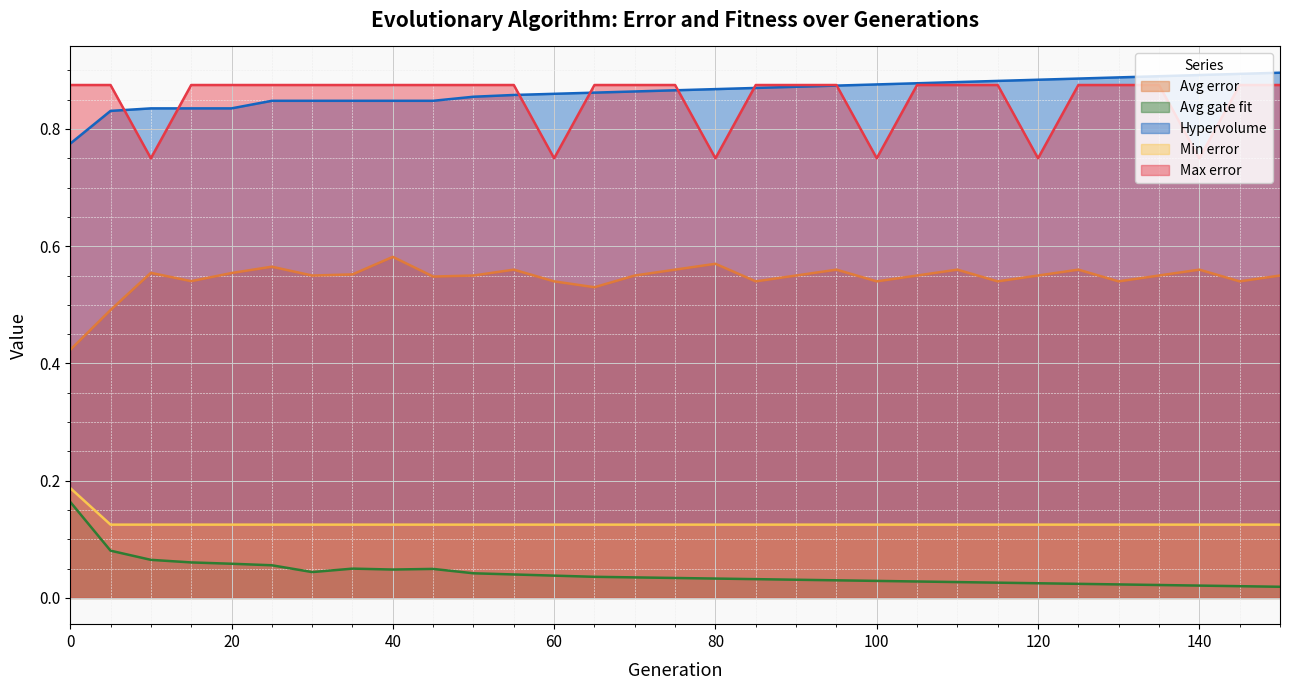

At which label is Max error closest to 0?

10